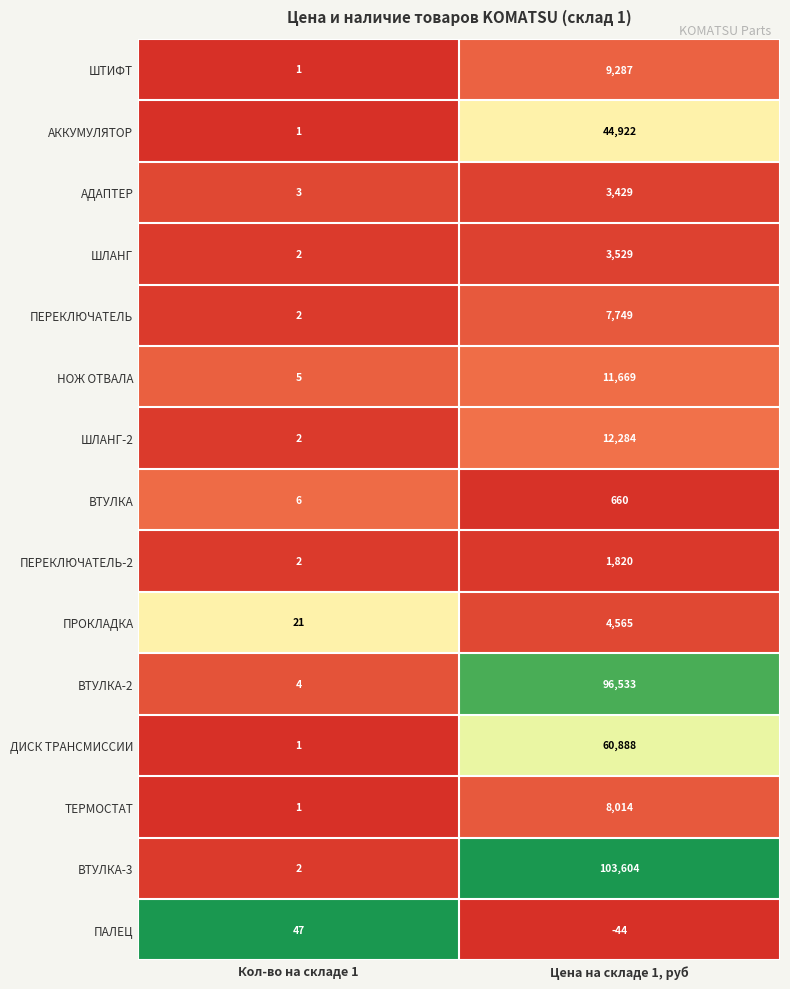

What is the total value across all series at Кол-во на складе 1?

100